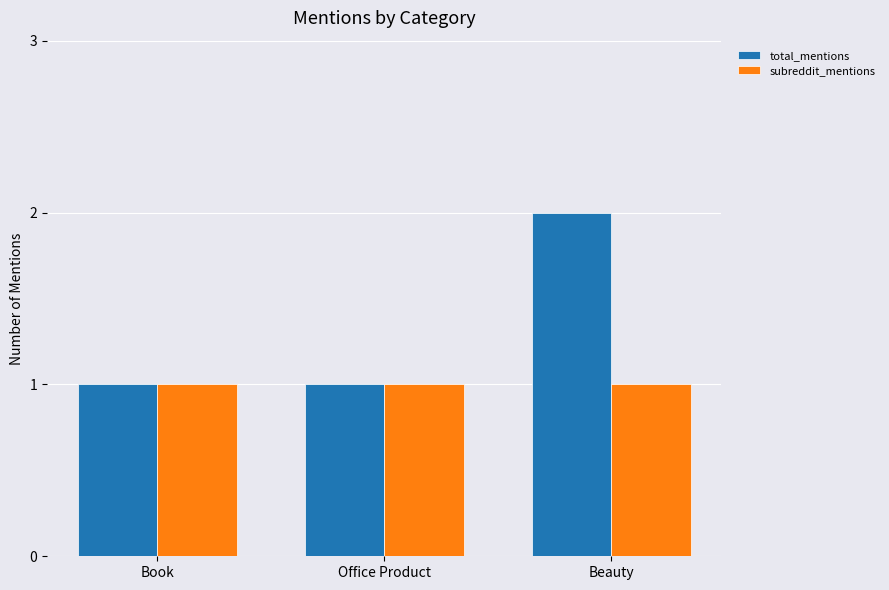

What value does the total_mentions series have at Office Product?

1